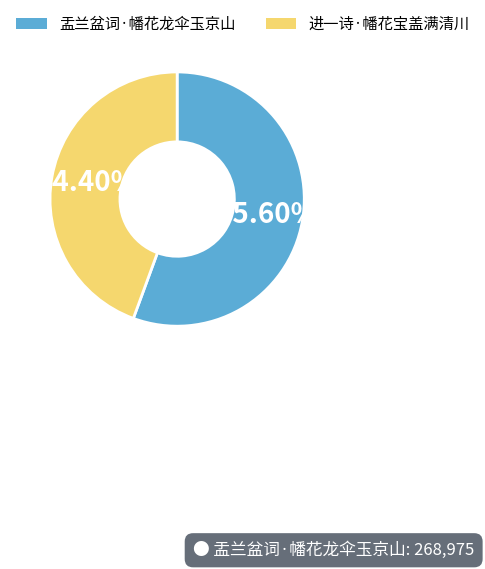

The 盂兰盆词·幡花龙伞玉京山 slice represents 56% of the pie. True or false?

True